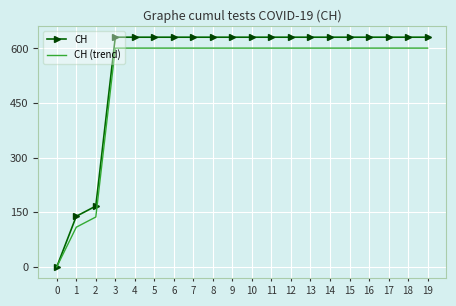

What is the spread (max minus min) of values at 8?

30